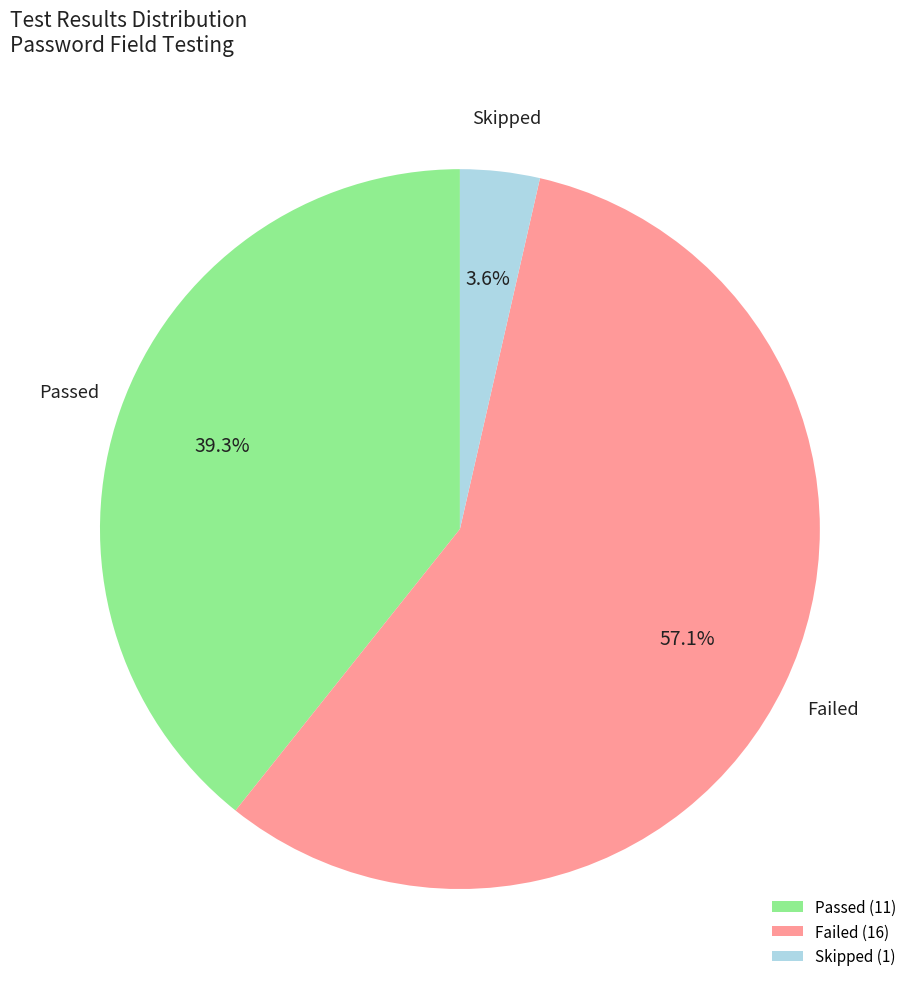

To the nearest percent, what is the average slice percentage?

33%